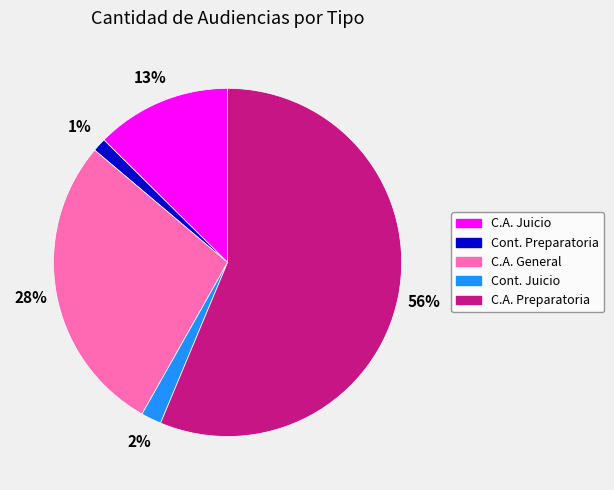

To the nearest percent, what is the difference between the largest and smallest slice percentages?

55%